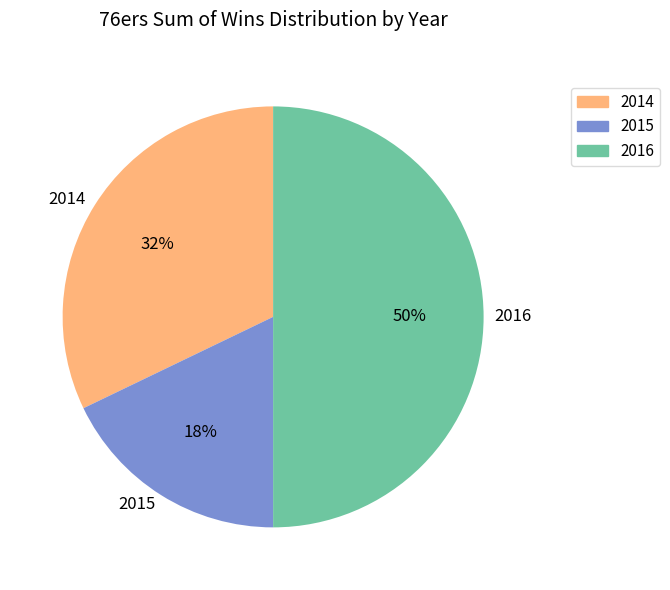

To the nearest percent, what is the combined percentage of 2014 and 2015?

50%